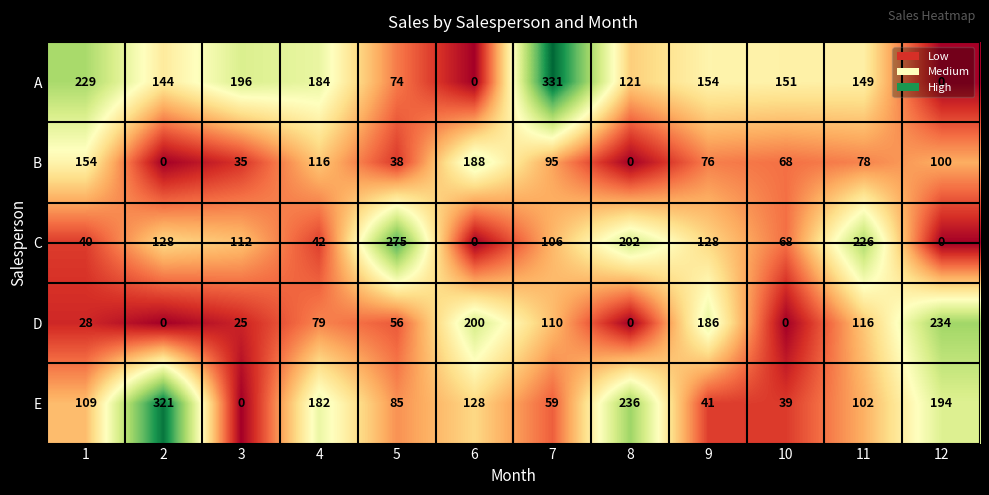

What is the spread (max minus min) of values at 12?

234